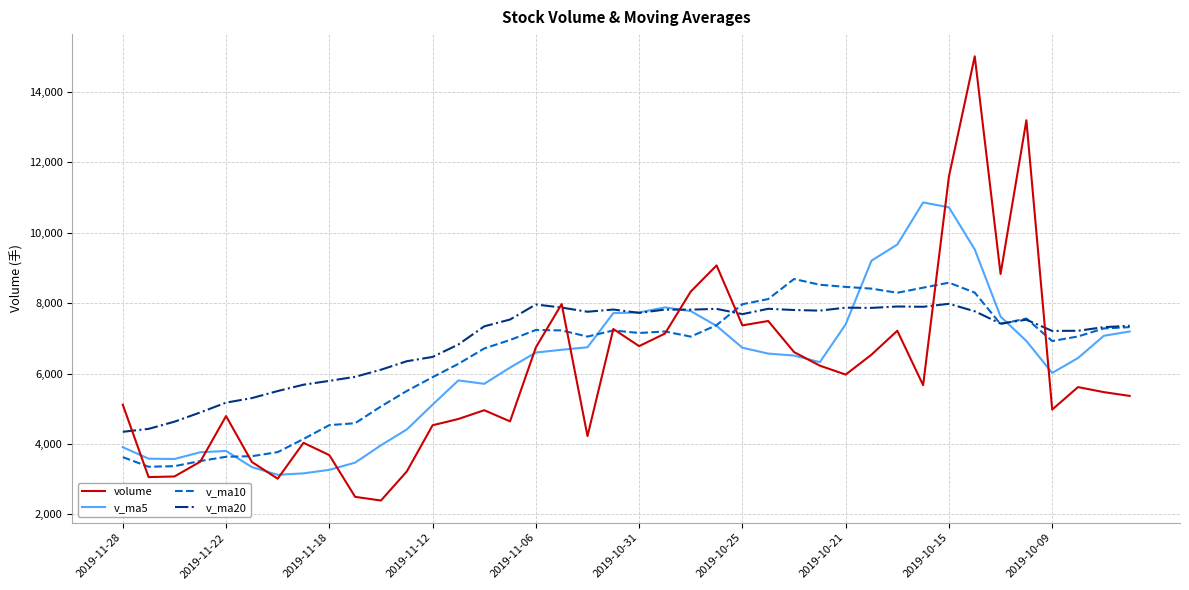

What are all the series names shown in the legend?

volume, v_ma5, v_ma10, v_ma20